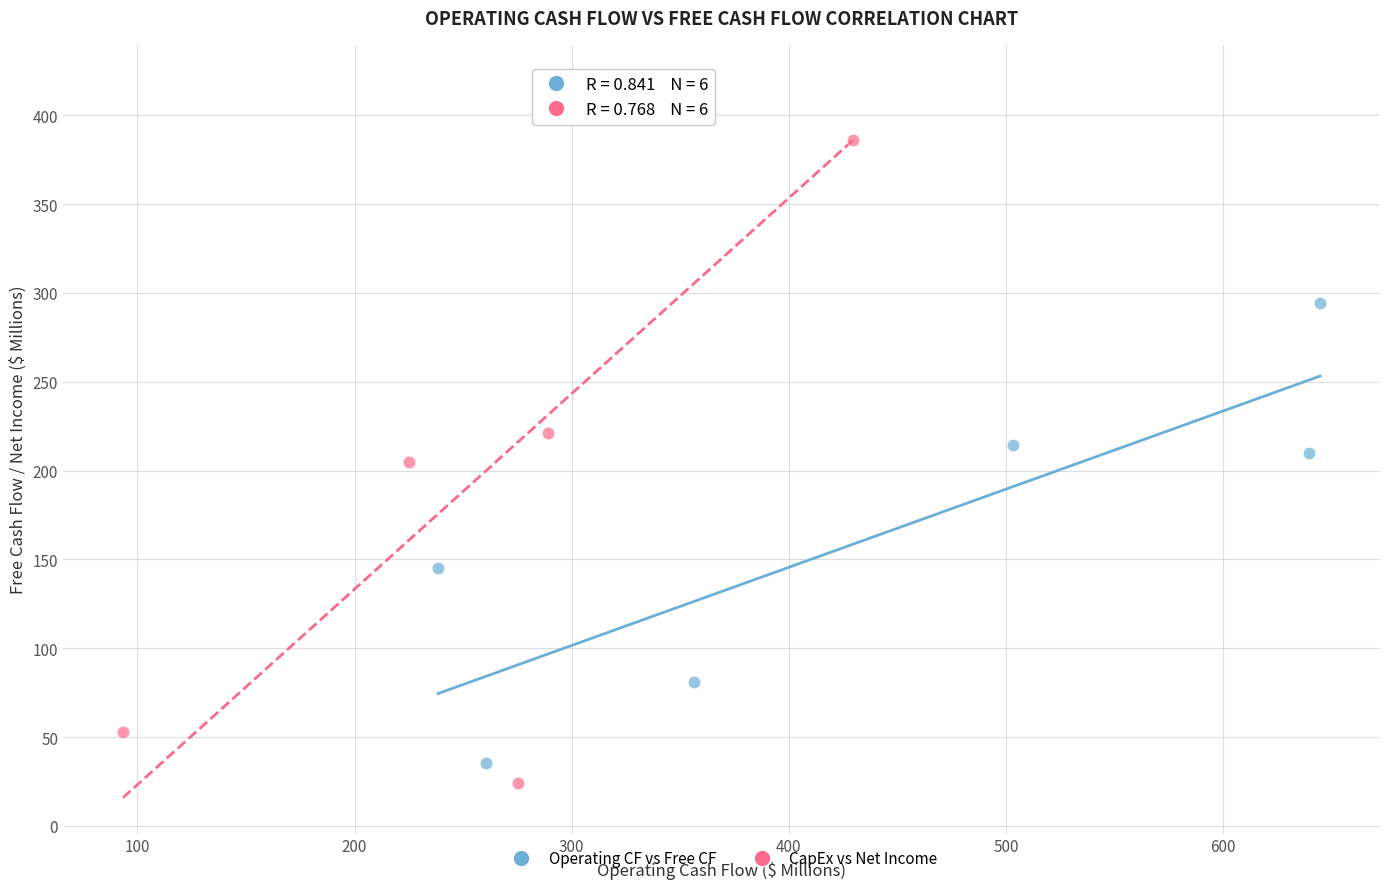

What are all the series names shown in the legend?

Operating CF vs Free CF, CapEx vs Net Income